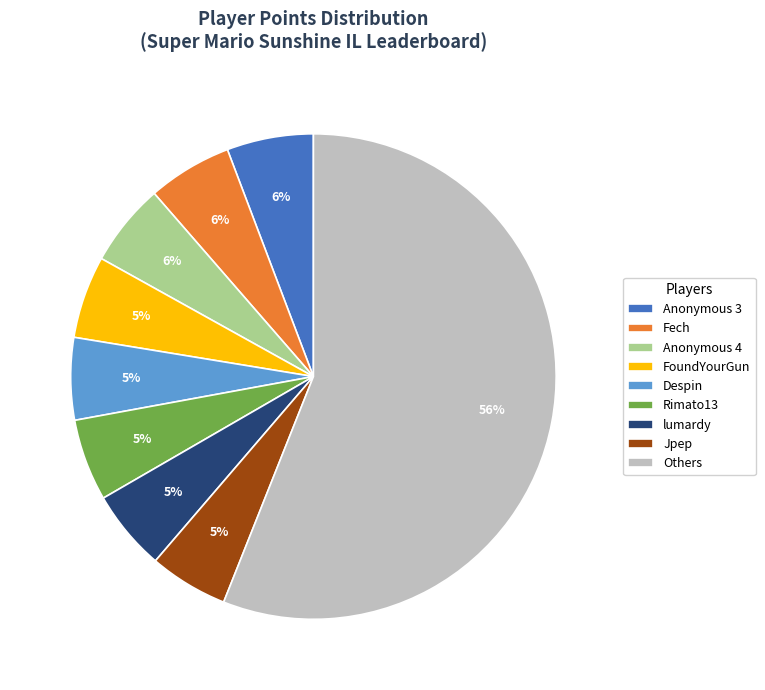

The Anonymous 3 slice represents 6% of the pie. True or false?

True